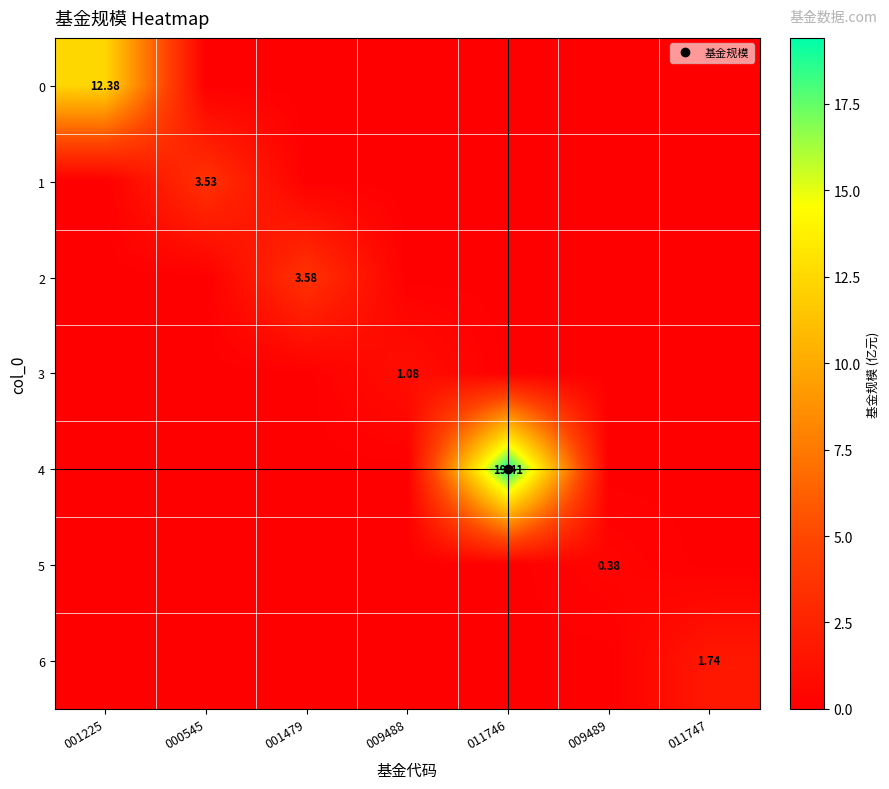

What is the approximate value of 5 at 009489?

0.4